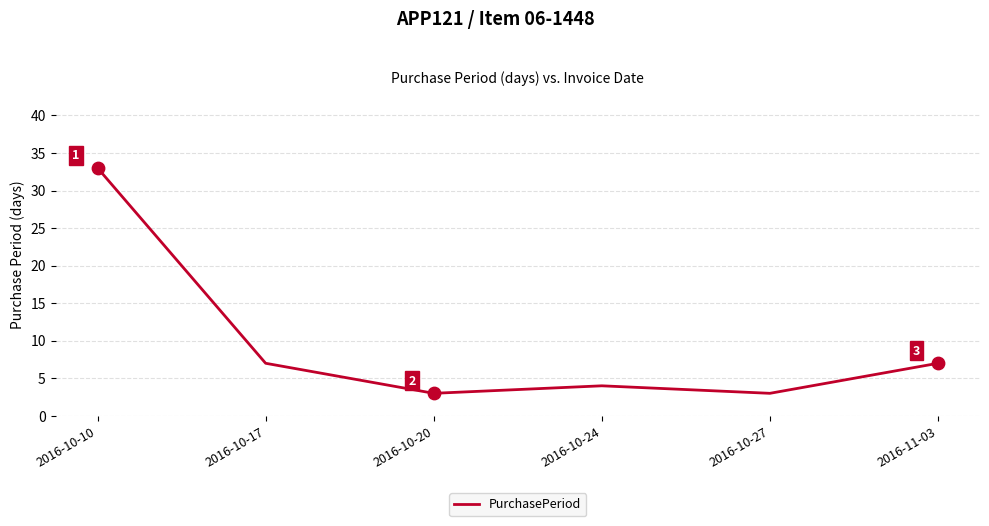

Which has a higher value, 2016-10-17 or 2016-10-27?

2016-10-17